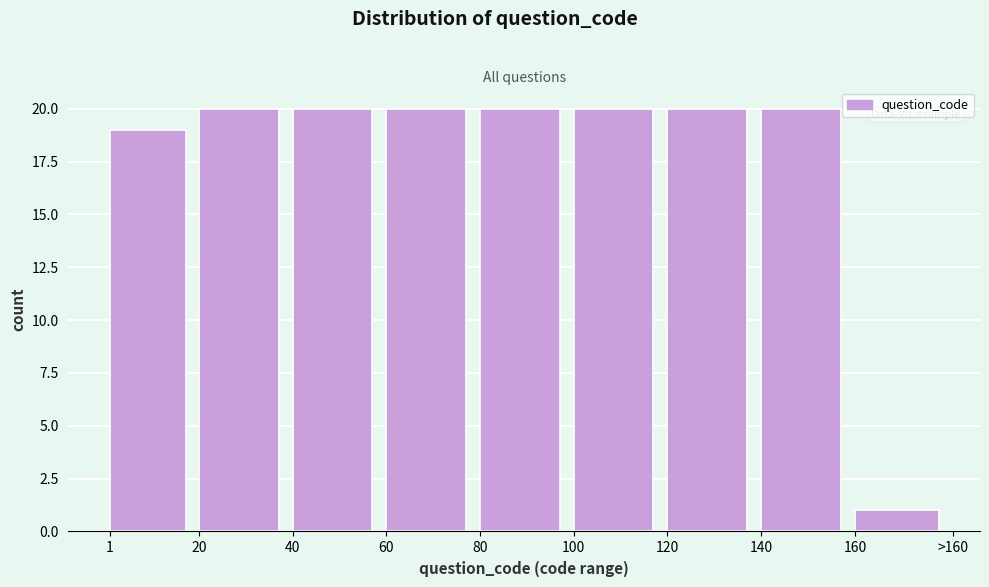

Reading left to right, list all the values displayed in this chart.

19	20	20	20	20	20	20	20	1